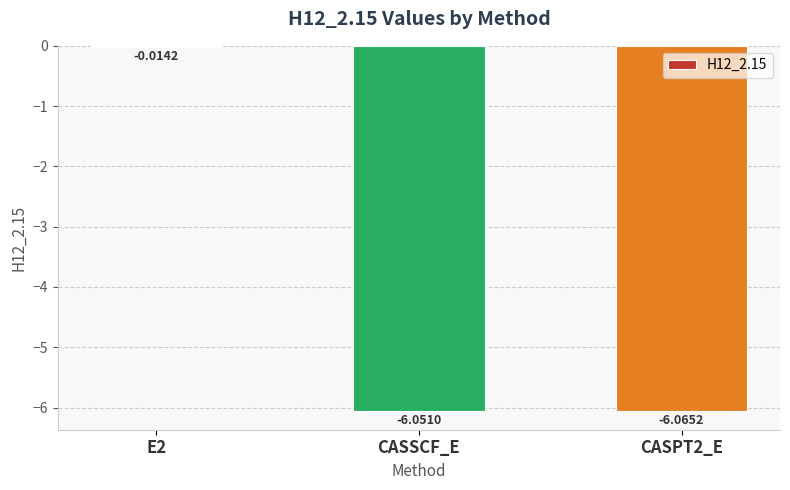

What is the sum of the values at CASPT2_E and CASSCF_E?

-12.1